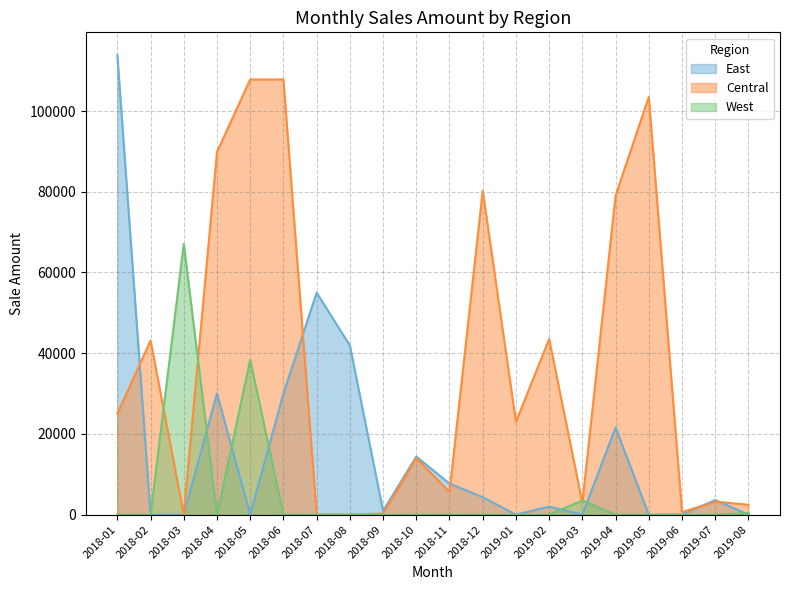

Read the East value at 2019-04.

21600.0